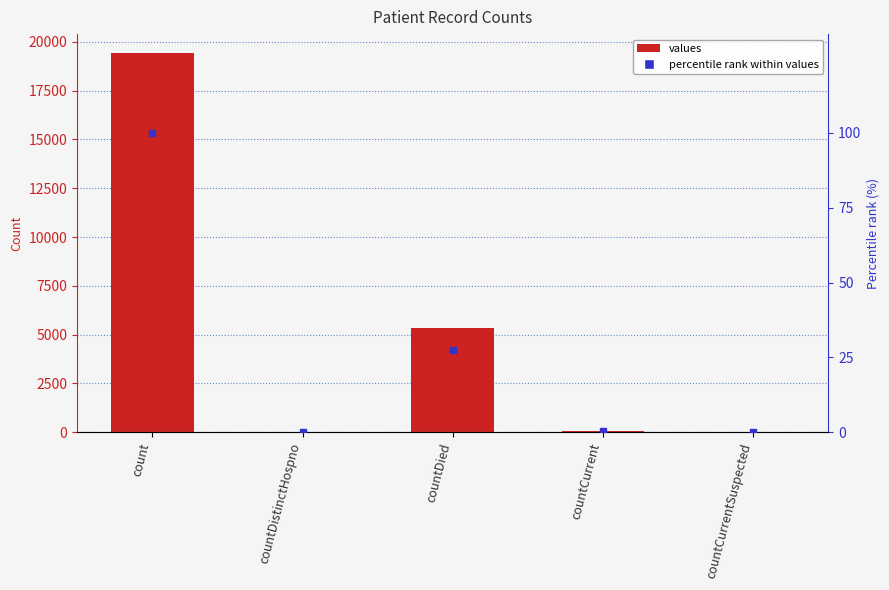

At how many categories does at least one series exceed 10610?

1